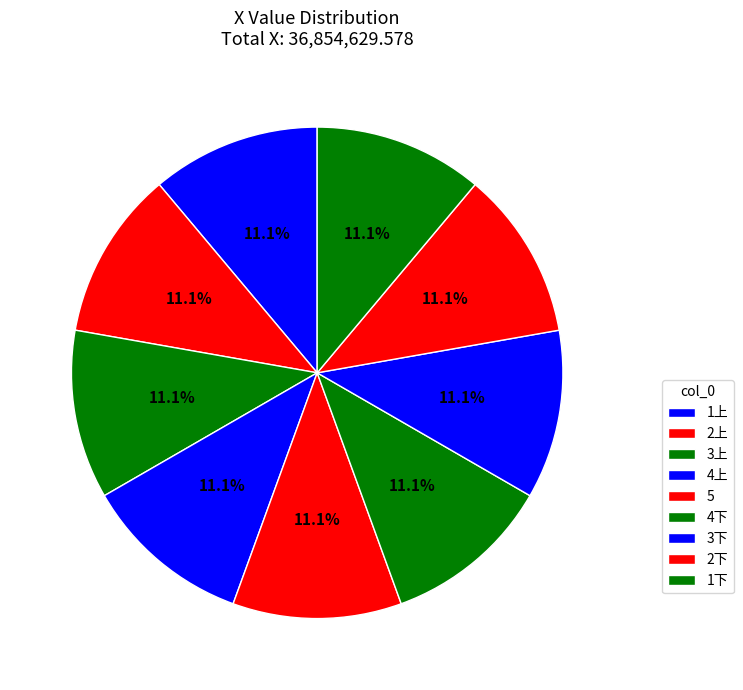

Is it true that 4上 is 25% of the pie?

False